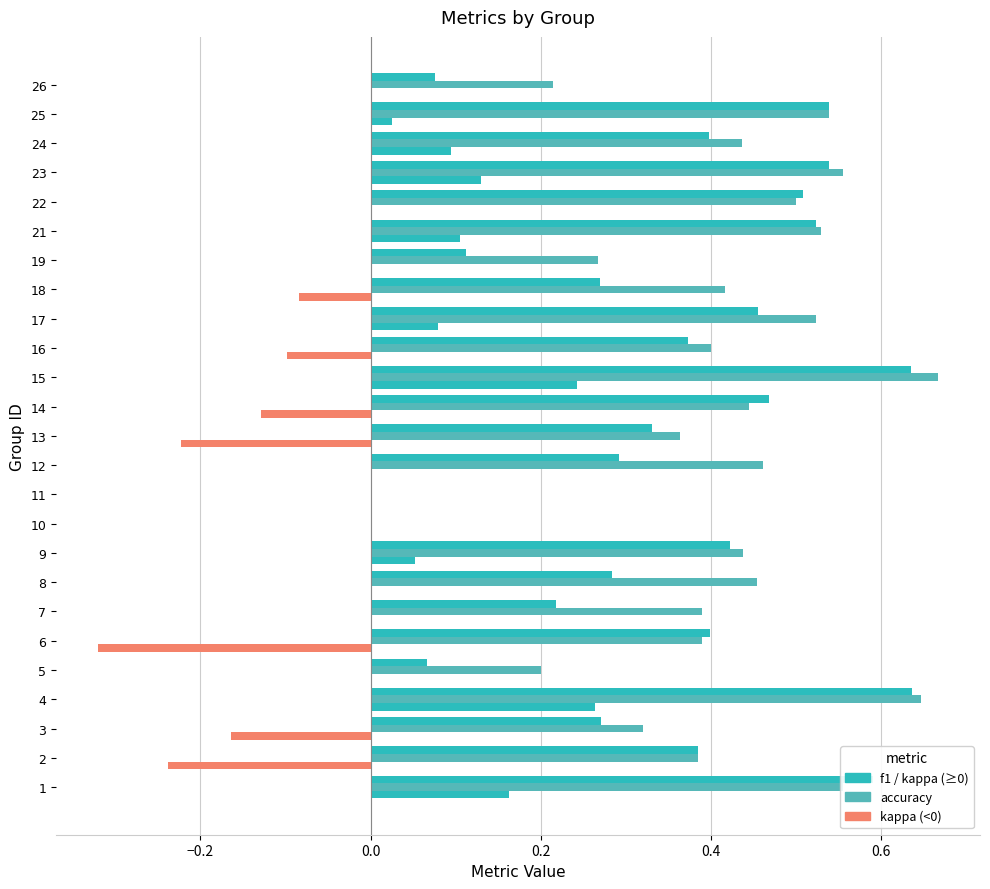

What is the difference between the maximum and minimum values in the accuracy series?

0.7